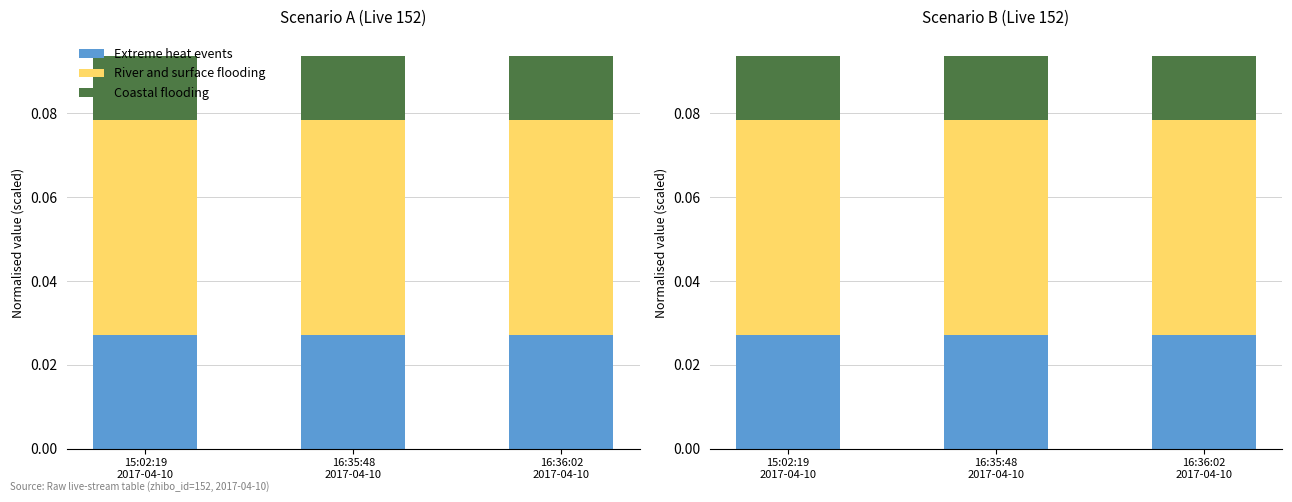

What is the label of the 1st bar from the right?

16:36:02
2017-04-10